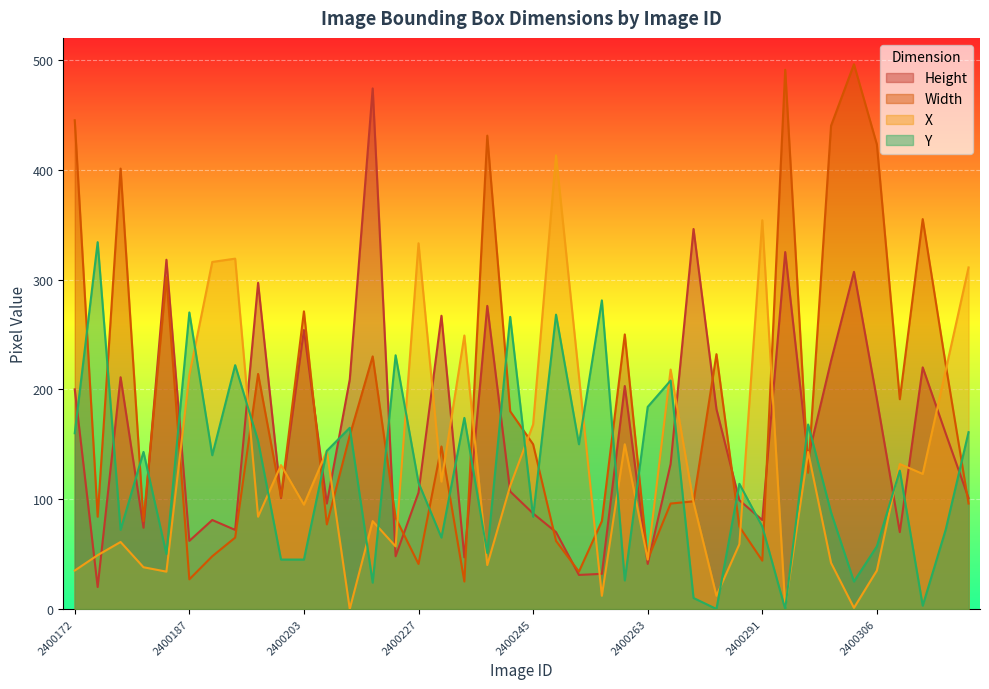

Reading left to right, list all the values displayed in this chart.

Height: 200	20	211	74	318	62	81	72	297	101	254	96	209	474	48	106	267	47	276	107	87	70	31	32	203	41	132	346	182	99	81	325	138	226	307	191	70	220	160	101
Width: 445	84	401	80	302	27	48	65	214	102	271	77	158	230	83	41	148	25	431	180	150	62	34	80	250	45	96	98	232	75	44	491	124	440	496	423	191	355	223	96
X: 35	49	61	38	34	213	316	319	84	131	95	144	0	80	57	333	116	249	40	112	168	413	212	12	150	45	218	97	12	59	354	2	143	42	1	35	132	123	217	311
Y: 160	334	72	143	50	270	140	222	153	45	45	144	165	24	231	115	65	174	51	266	84	268	150	281	26	184	208	10	0	114	75	0	168	88	25	57	126	3	72	161